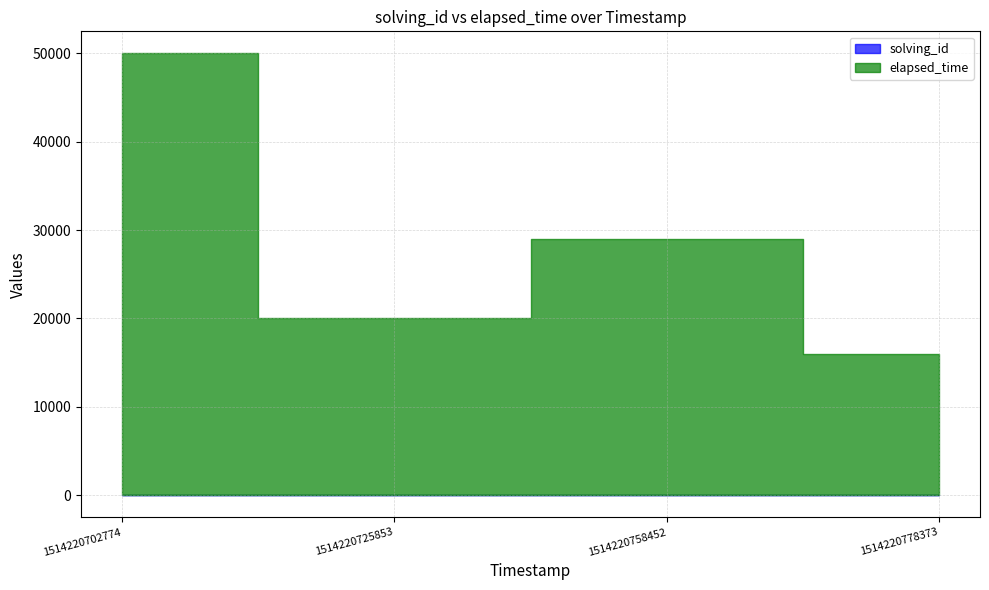

Reading left to right, what are all the values shown in this chart?

solving_id: 1514220702774=1	1514220725853=2	1514220758452=3	1514220778373=4
elapsed_time: 1514220702774=50000	1514220725853=20000	1514220758452=29000	1514220778373=16000